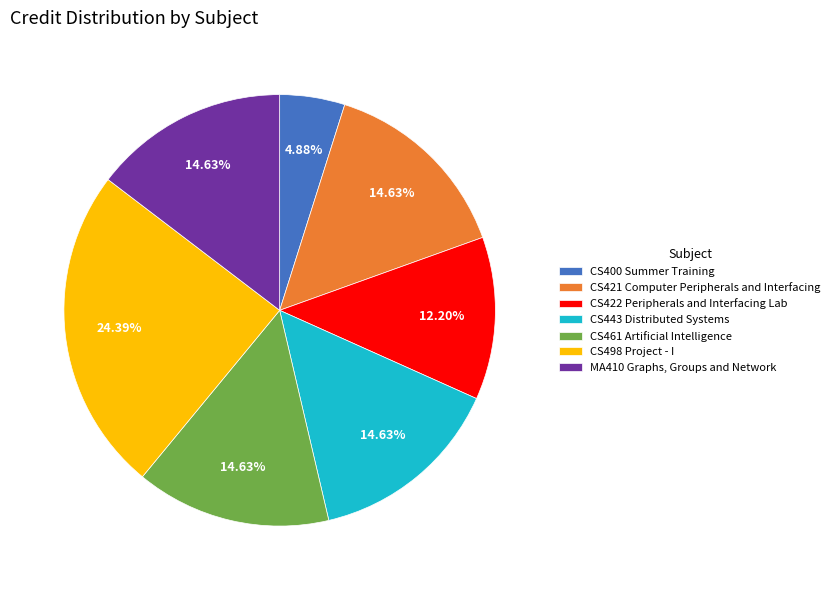

Which has a higher value, CS498 Project - I or CS400 Summer Training?

CS498 Project - I